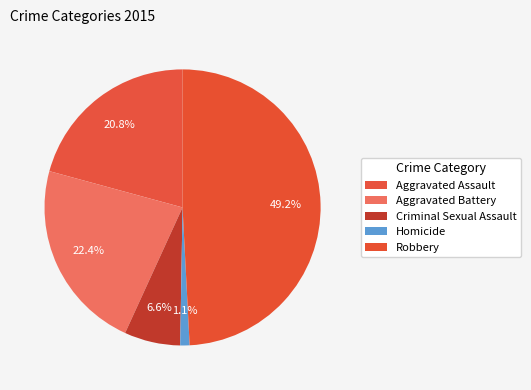

Which slice is the smallest?

Homicide